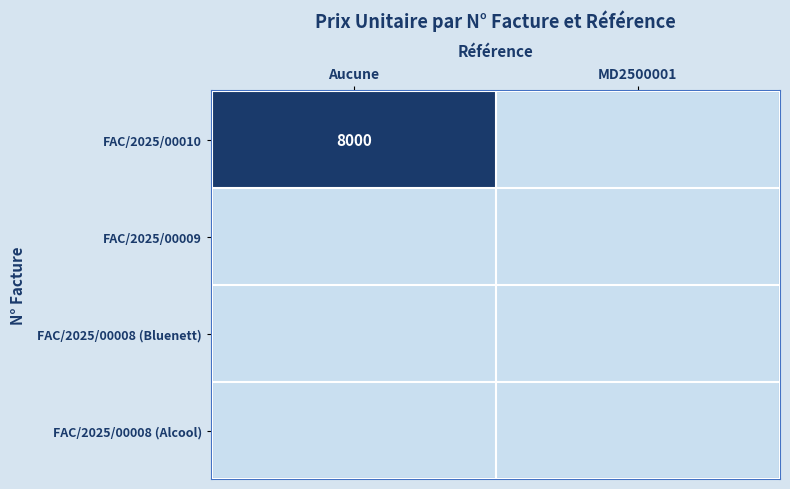

The FAC/2025/00010 series shows 13528 at Aucune. True or false?

False